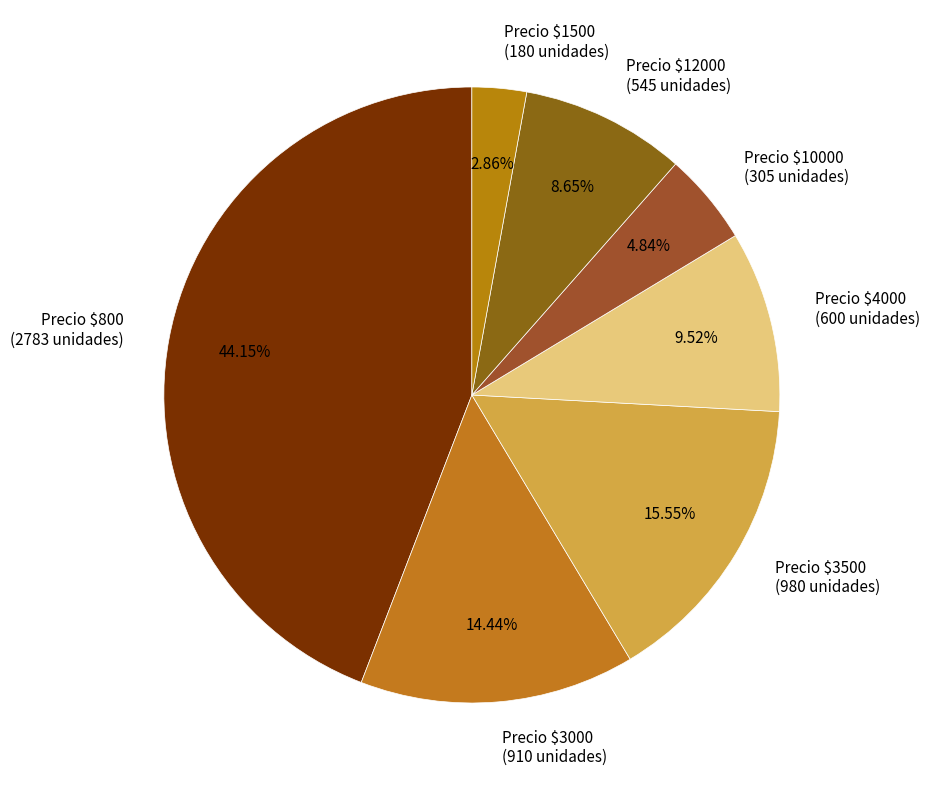

How many slices are in this pie chart?

7